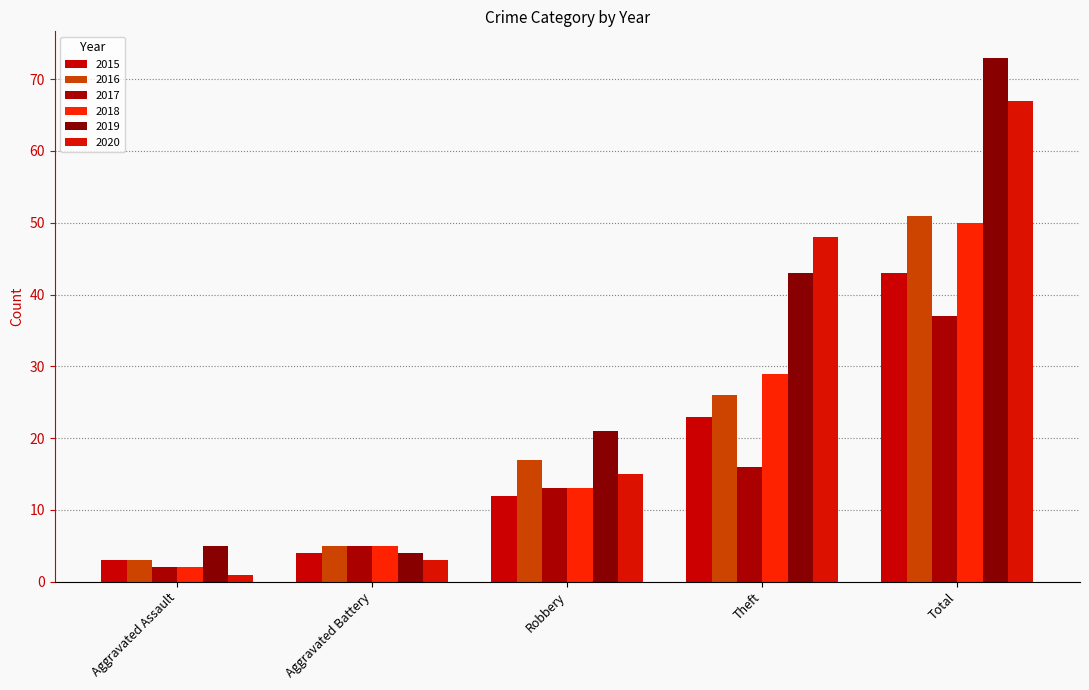

Reading left to right, list all the values displayed in this chart.

2015: Aggravated Assault=3	Aggravated Battery=4	Robbery=12	Theft=23	Total=43
2016: Aggravated Assault=3	Aggravated Battery=5	Robbery=17	Theft=26	Total=51
2017: Aggravated Assault=2	Aggravated Battery=5	Robbery=13	Theft=16	Total=37
2018: Aggravated Assault=2	Aggravated Battery=5	Robbery=13	Theft=29	Total=50
2019: Aggravated Assault=5	Aggravated Battery=4	Robbery=21	Theft=43	Total=73
2020: Aggravated Assault=1	Aggravated Battery=3	Robbery=15	Theft=48	Total=67